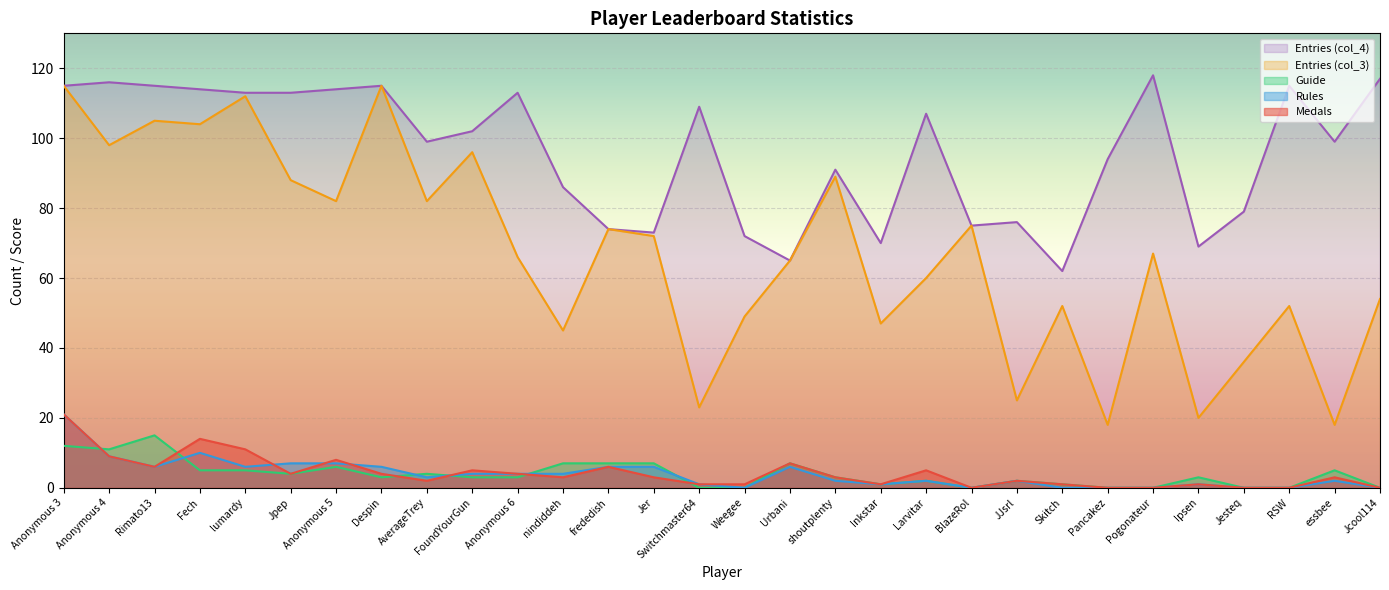

True or false: col_4 has a value of 160 at Pogonateur.

False